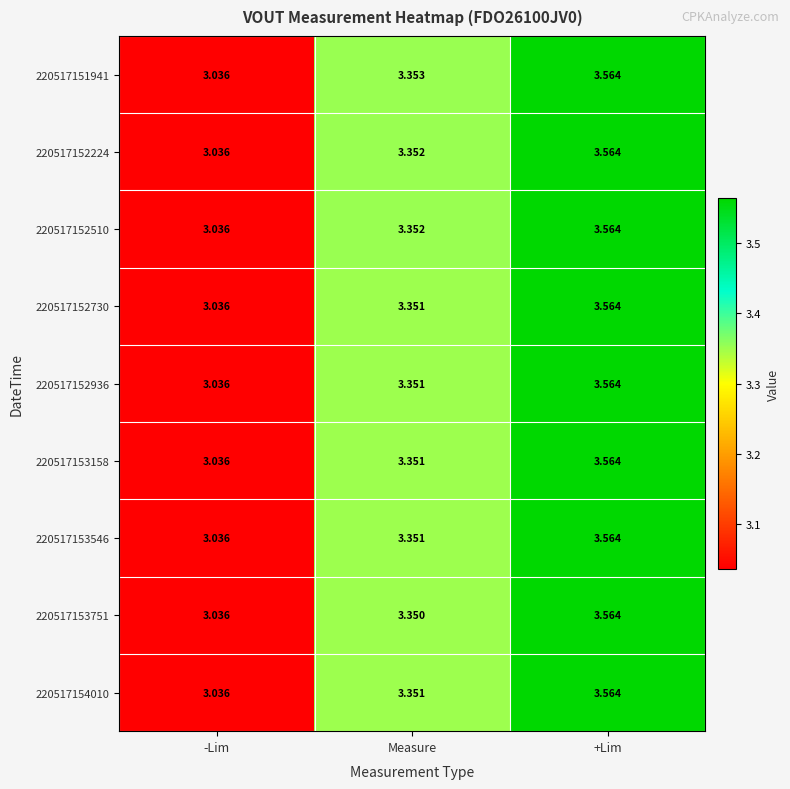

At which category is the sum across all series the highest?

+Lim